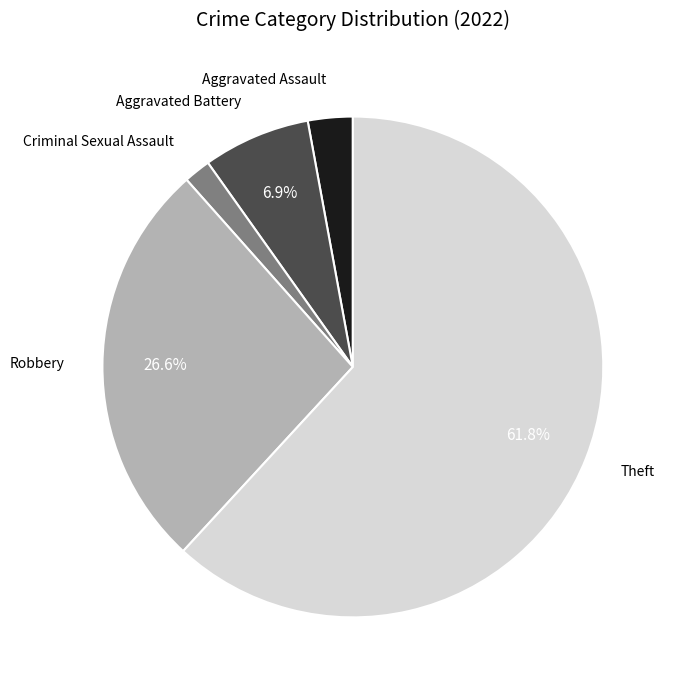

Does any single category account for the majority?

Yes